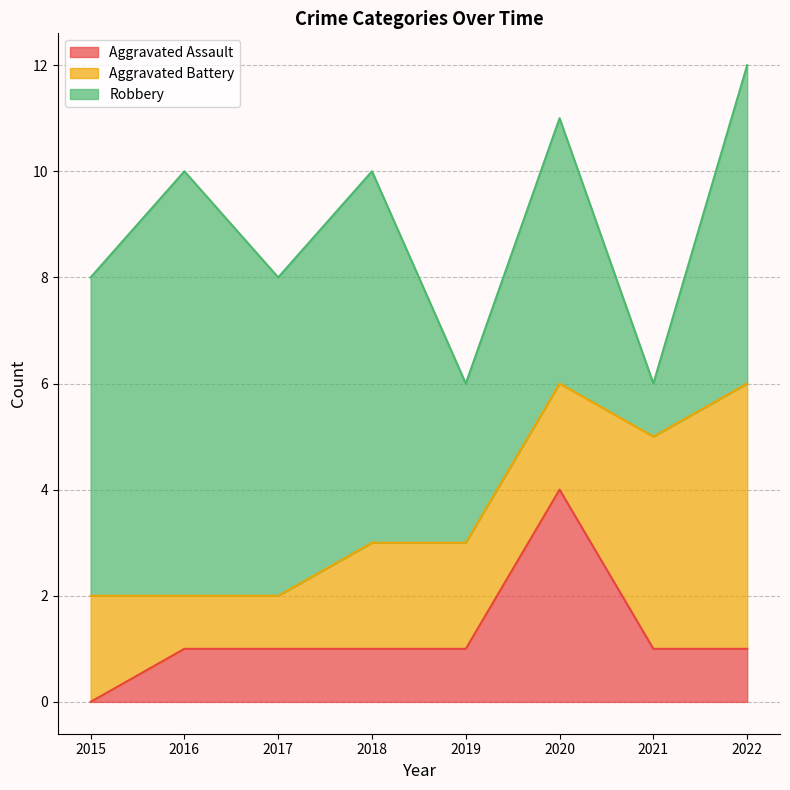

How many lines are shown in the chart?

3